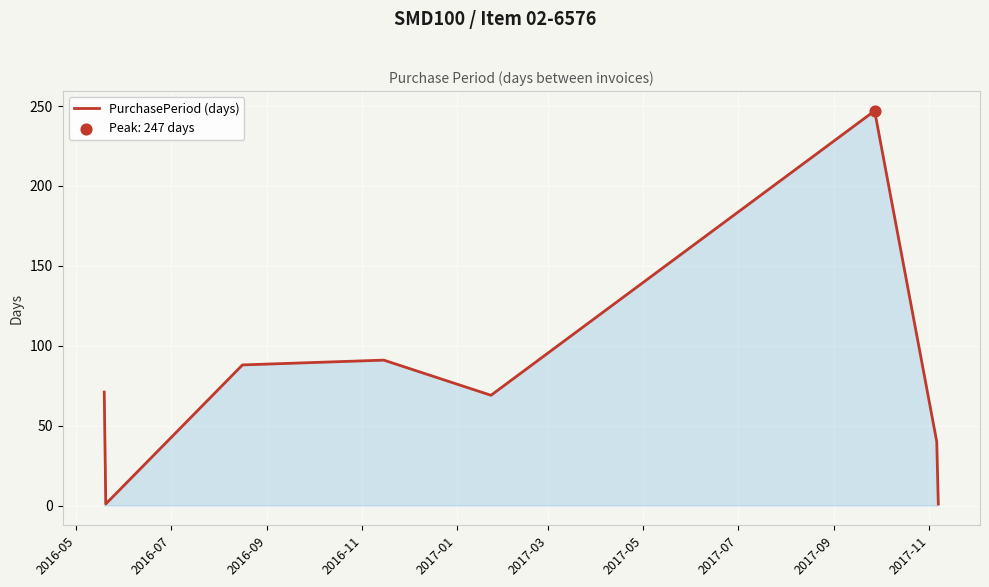

What is the difference between the second highest and second lowest values?

90